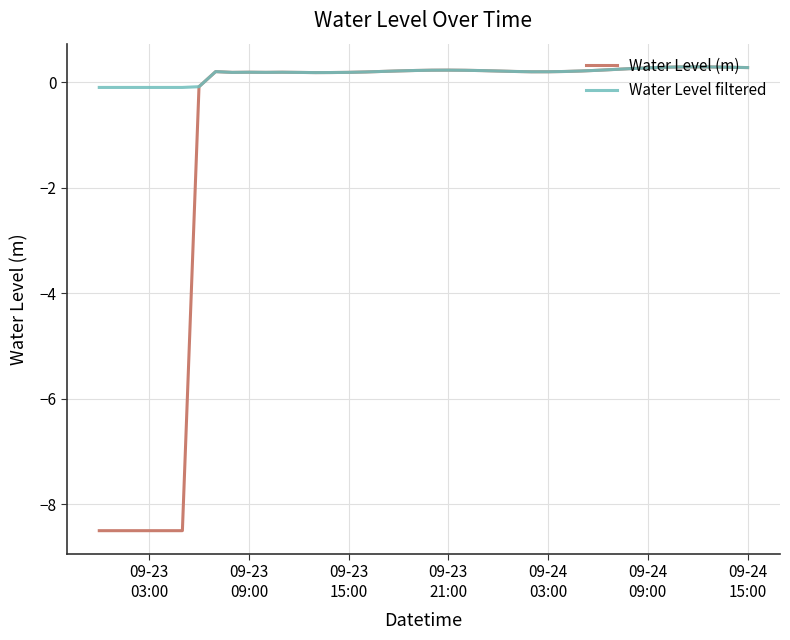

How many values in Water Level filtered are above zero?

33